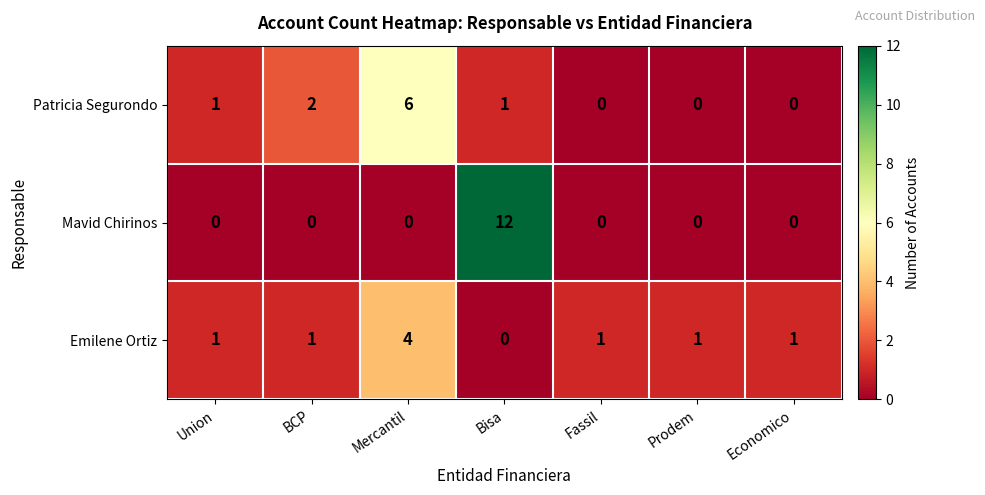

True or false: Emilene Ortiz has a value of 2 at Union.

False